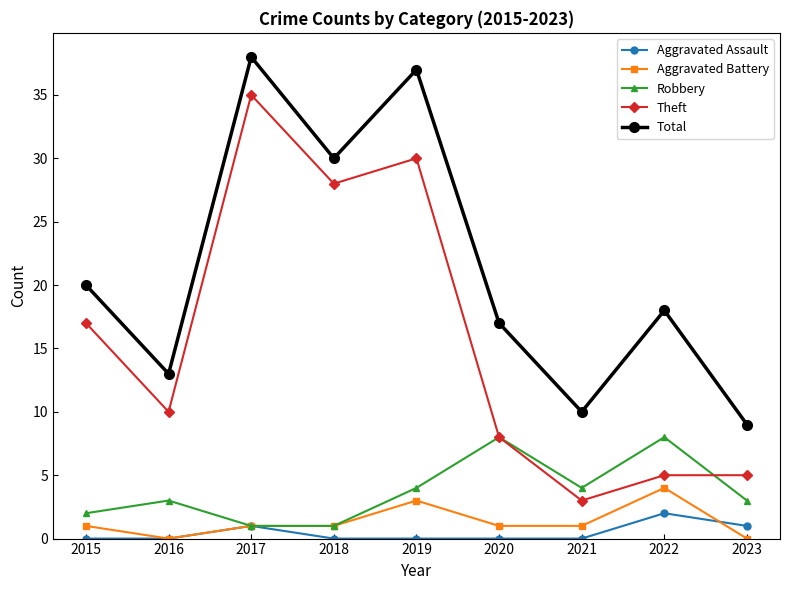

What is the difference between the highest and lowest values at 2019?

37